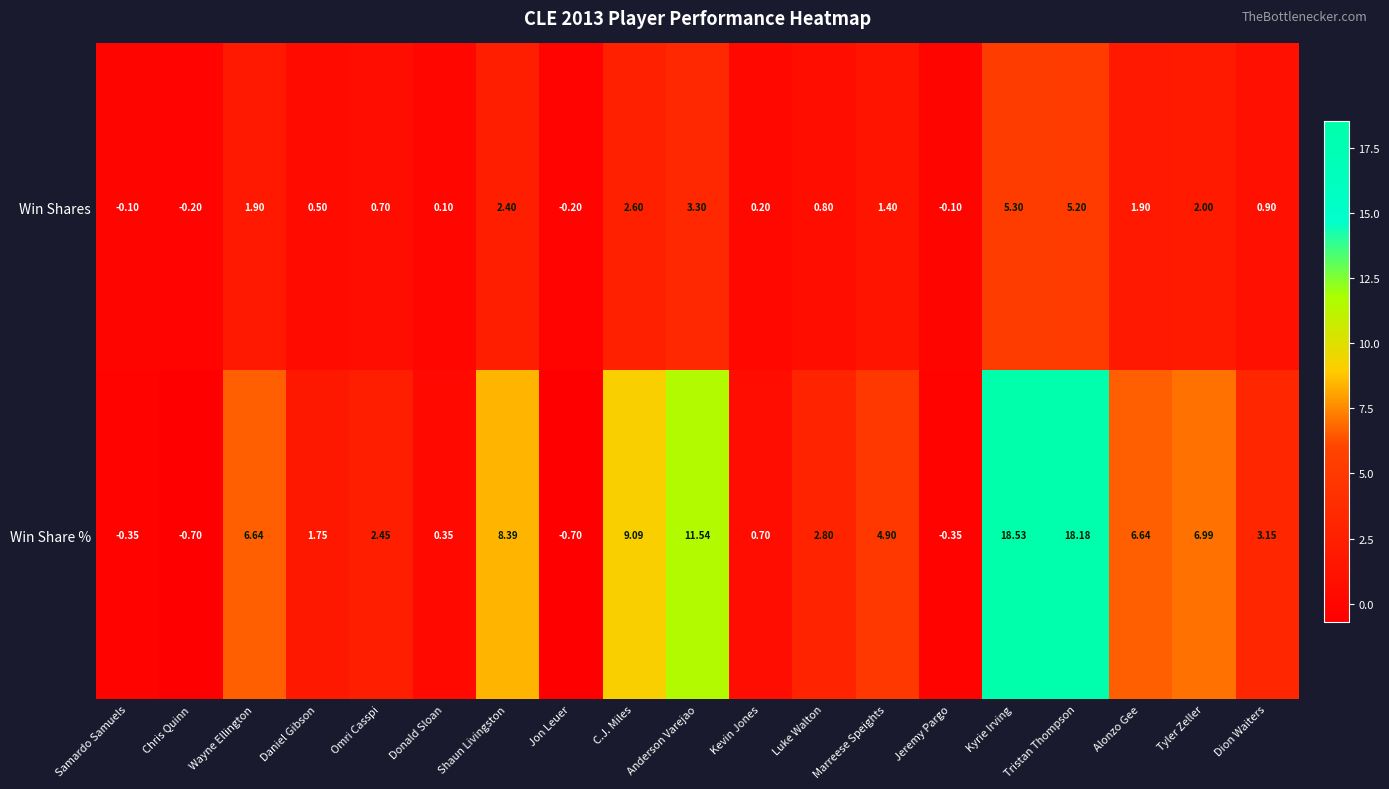

Which label corresponds to the largest value in the chart?

Kyrie Irving